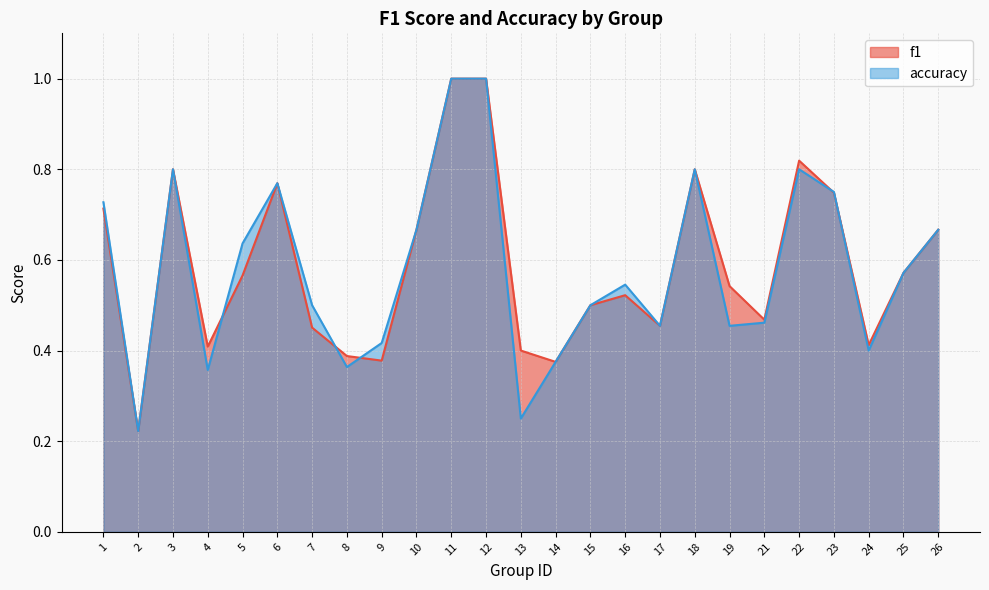

What is the difference between the maximum and minimum values in the accuracy series?

0.8